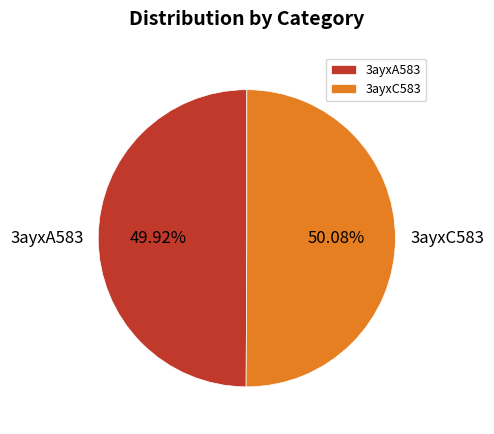

Do 3ayxA583 and 3ayxC583 together represent more than half of the pie?

Yes